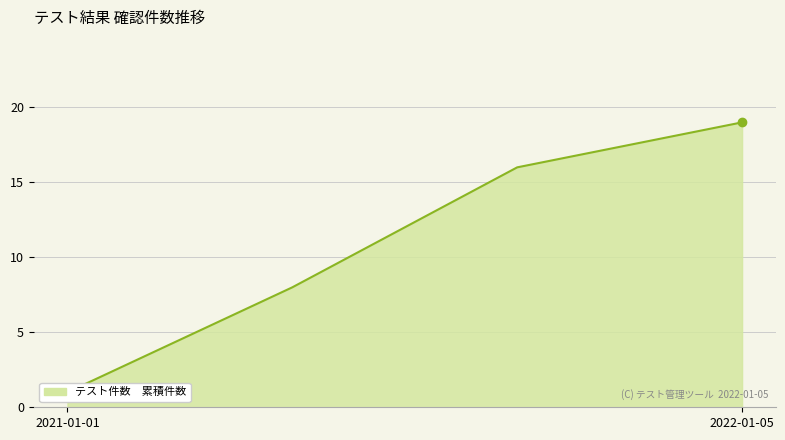

How many lines are shown in the chart?

1